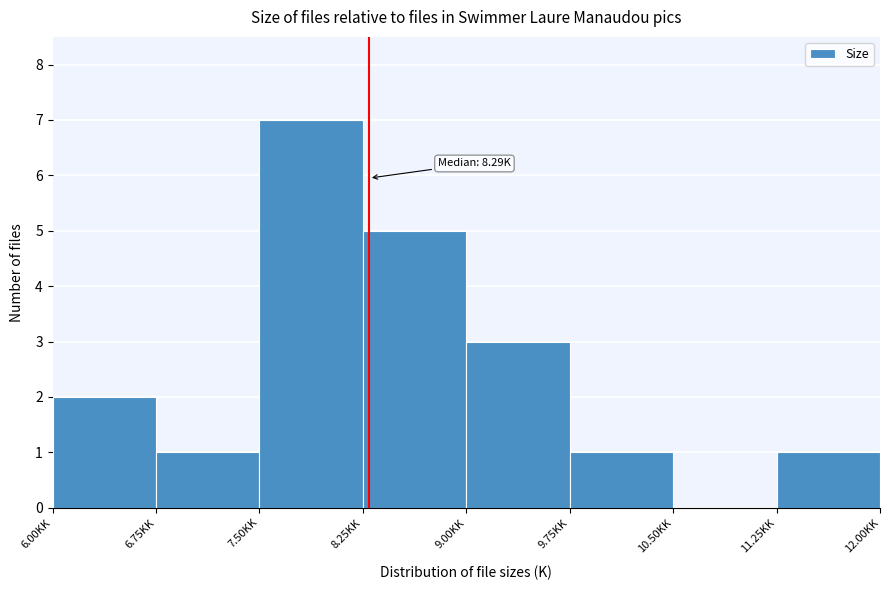

Which range on the x-axis has the tallest bar?

7.50 to 8.25